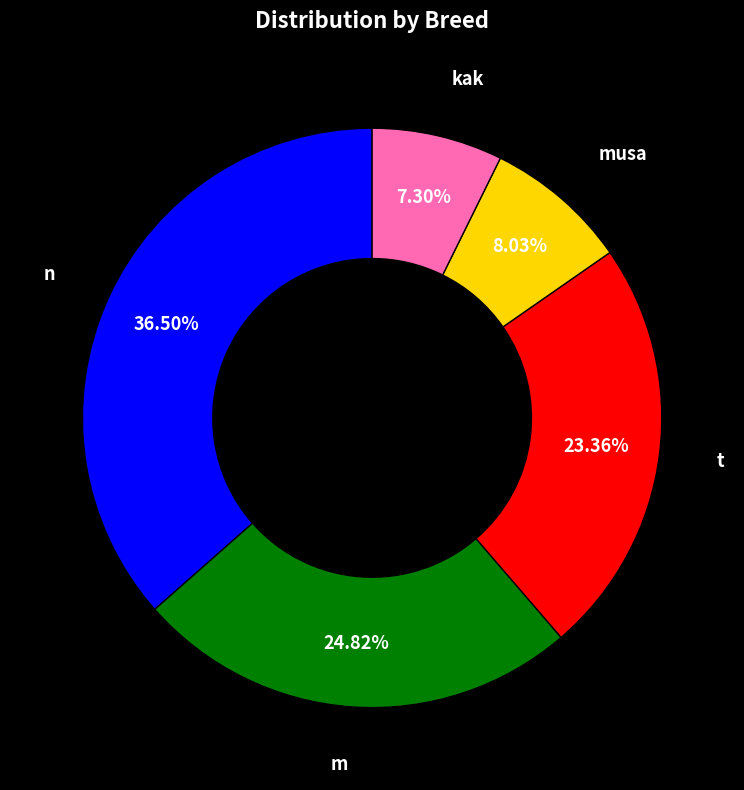

Does any single category account for the majority?

No